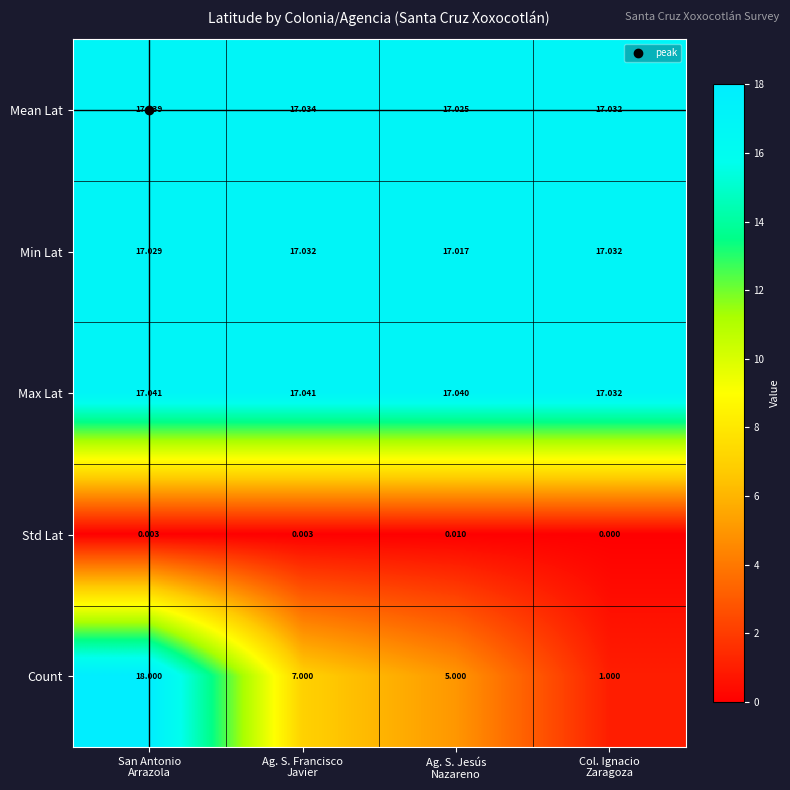

Which series has the widest spread of values?

Count